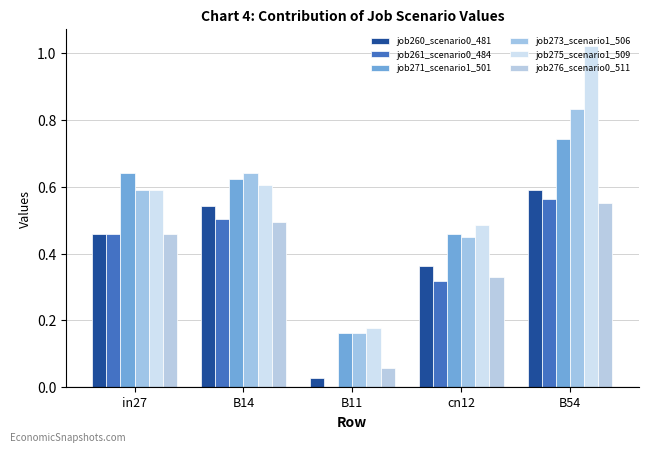

What is the difference between the job261_scenario0_484 values at cn12 and B14?

0.2